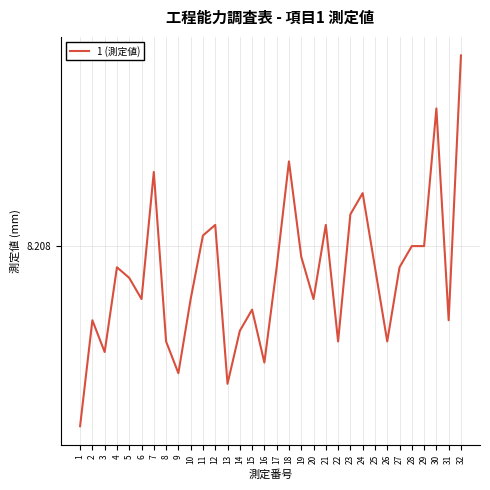

At which category does the chart reach its peak across all series?

32